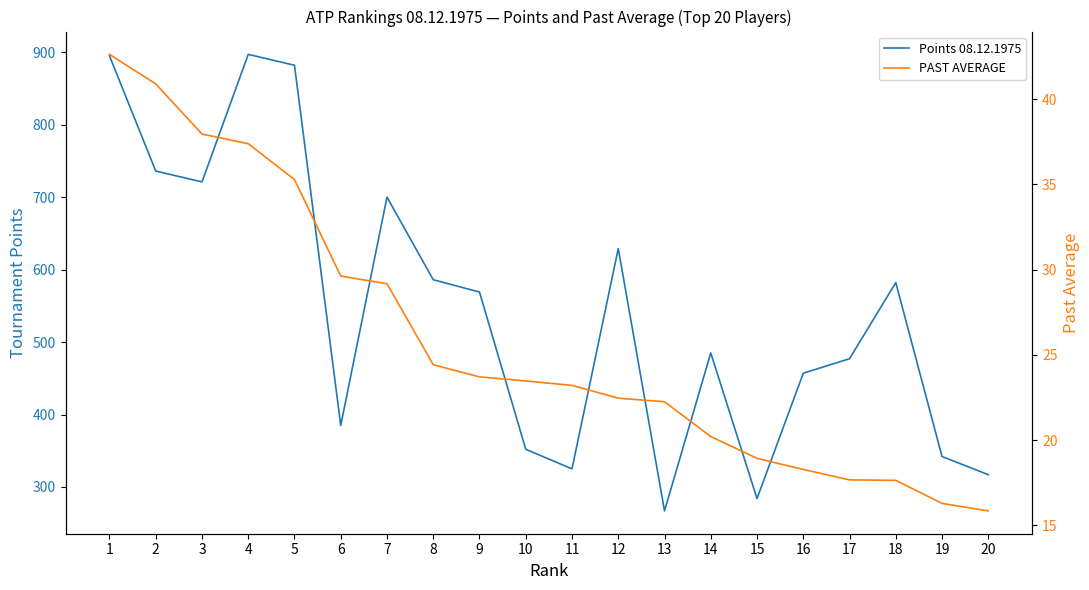

Reading left to right, list all the values displayed in this chart.

Points 08.12.1975: 895.0	736.0	721.0	897.0	882.0	385.0	700.0	586.0	569.0	352.0	325.0	629.0	267.0	485.0	284.0	457.0	477.0	582.0	342.0	317.0
PAST AVERAGE: 42.6	40.9	38.0	37.4	35.3	29.6	29.2	24.4	23.7	23.5	23.2	22.5	22.2	20.2	18.9	18.3	17.7	17.6	16.3	15.8